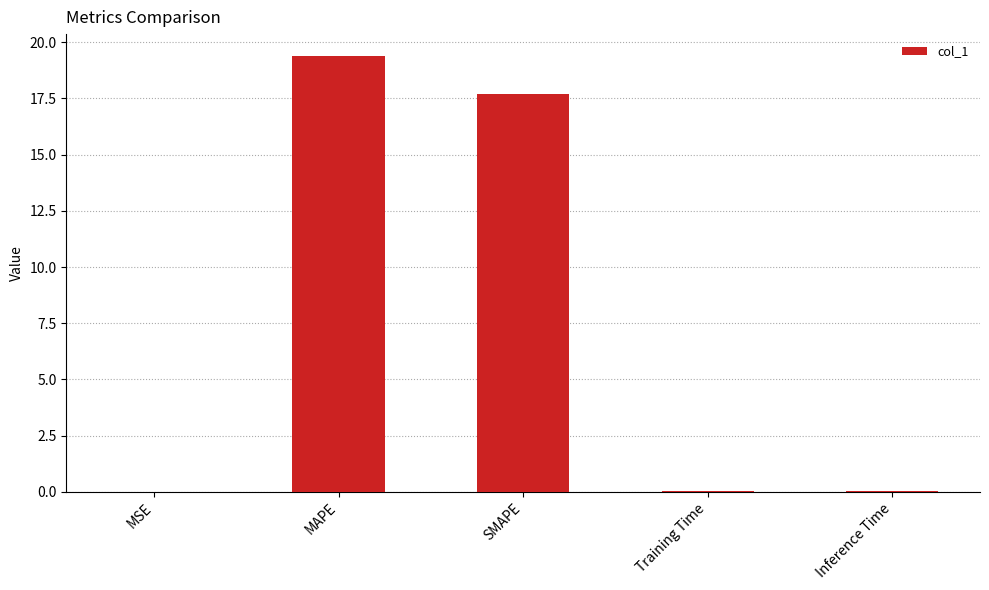

Where is the data nearest to the value 9?

SMAPE